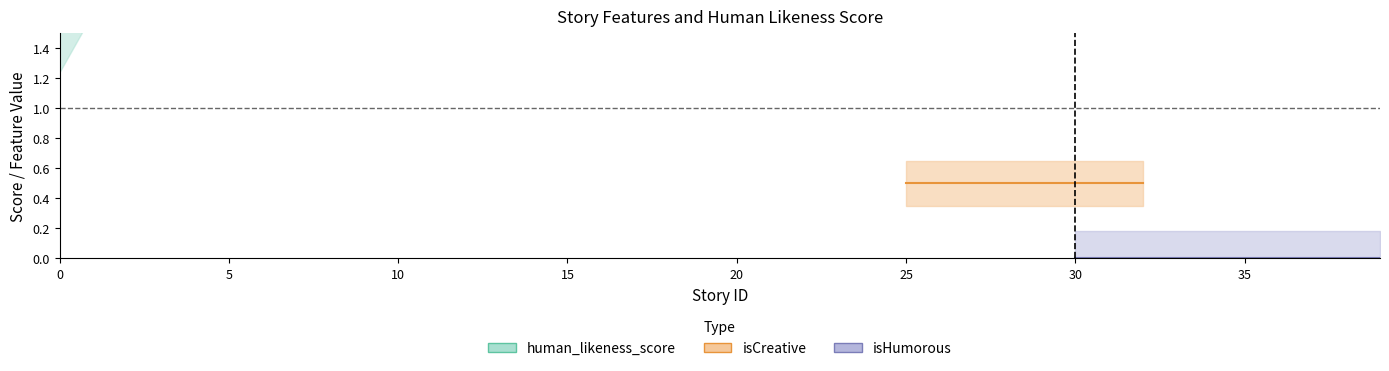

Between 1 and 15, which is larger?

15